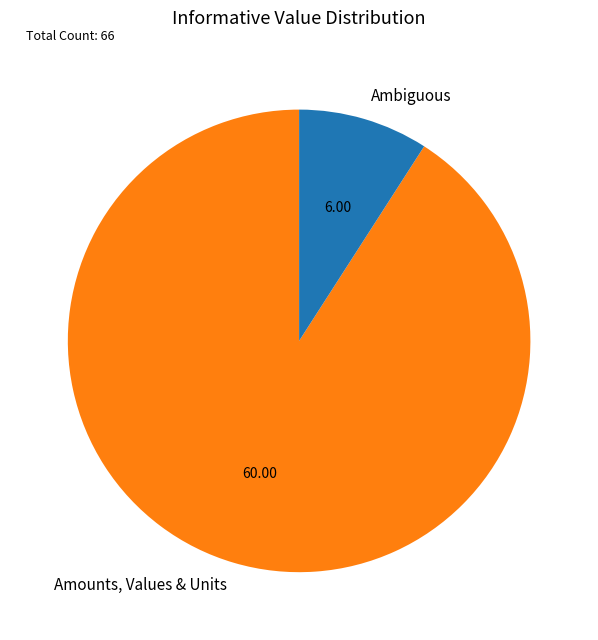

Which slice is the largest?

Amounts, Values & Units